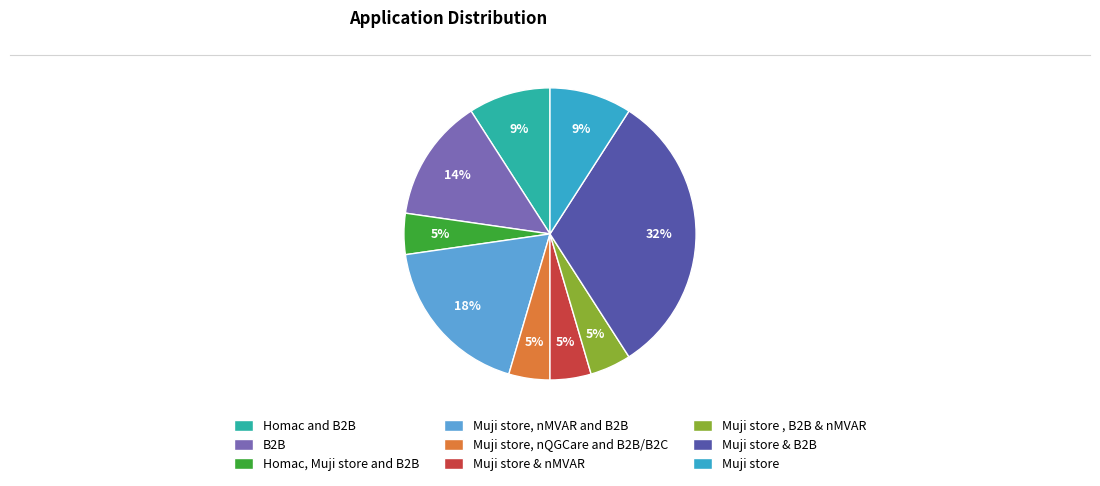

Combined, do Muji store and Muji store , B2B & nMVAR account for over 50%?

No